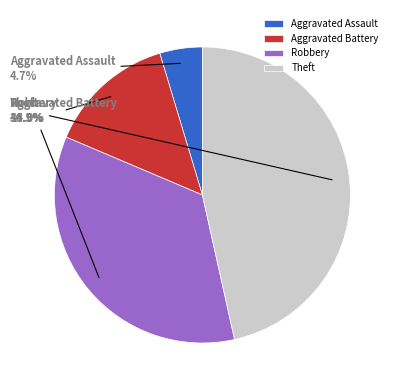

Does Robbery account for over 50% of the chart?

No